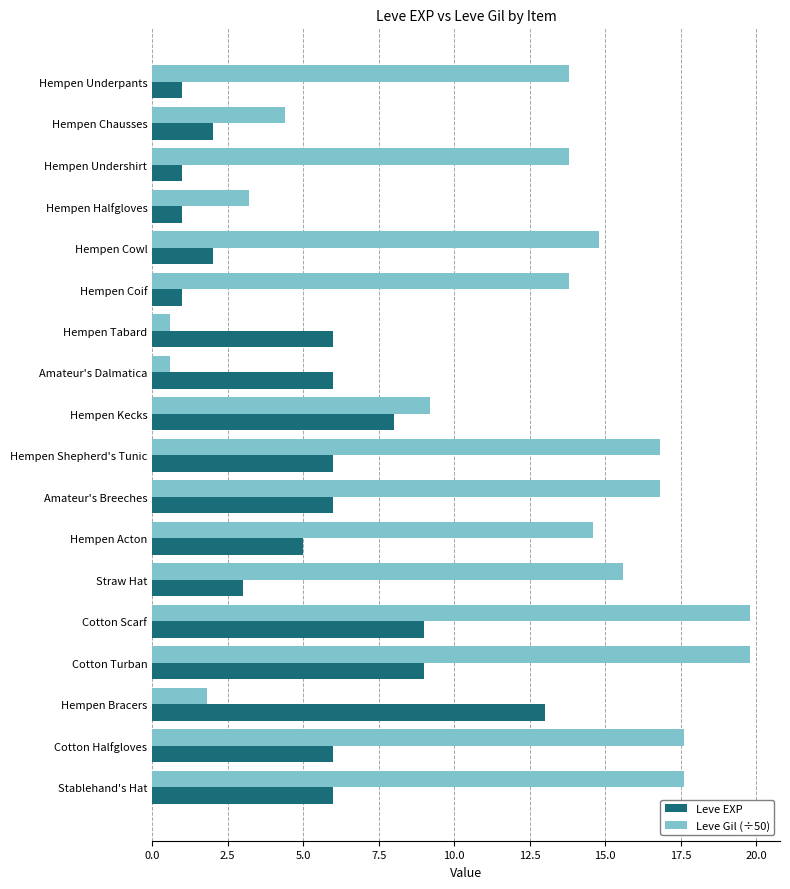

What is the total value across all series at Hempen Halfgloves?

4.2